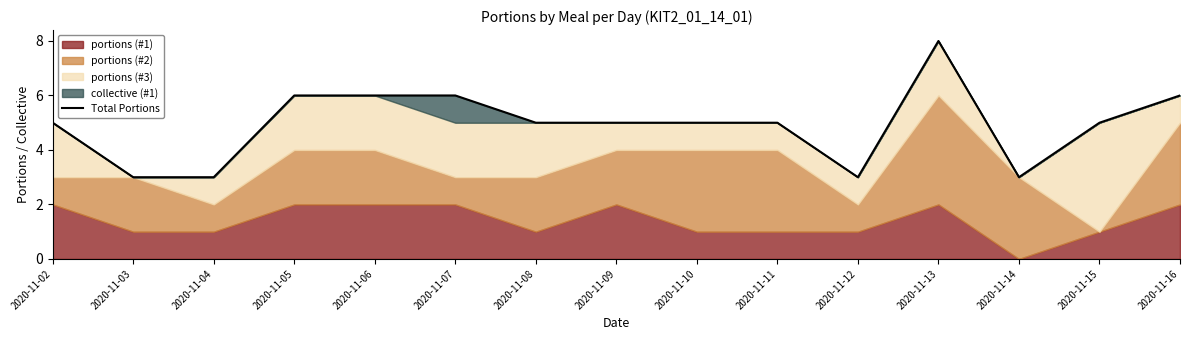

What is the sum of the values at 2020-11-05 and 2020-11-09?

11